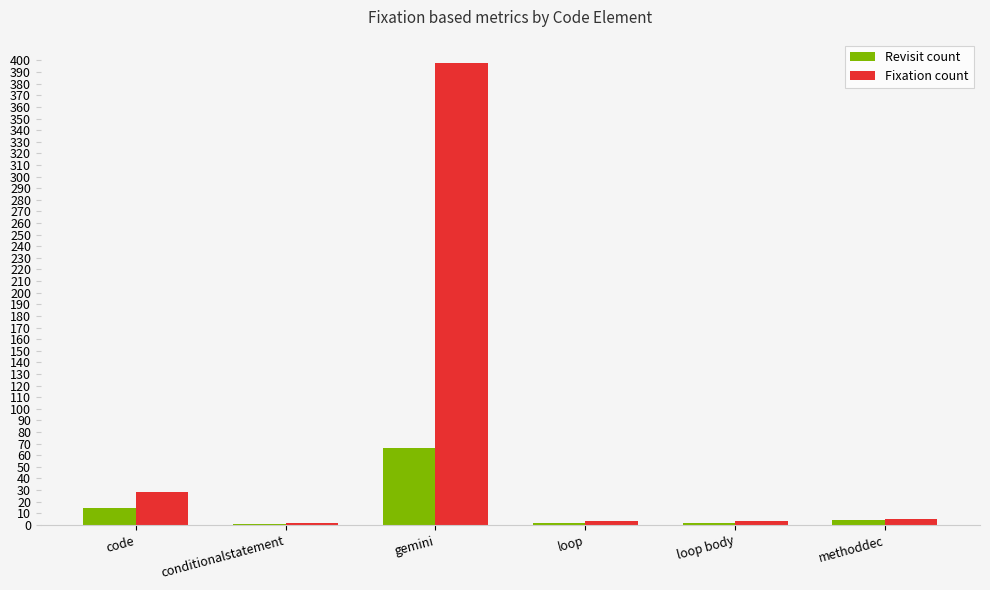

What is the total value across all series at gemini?

464